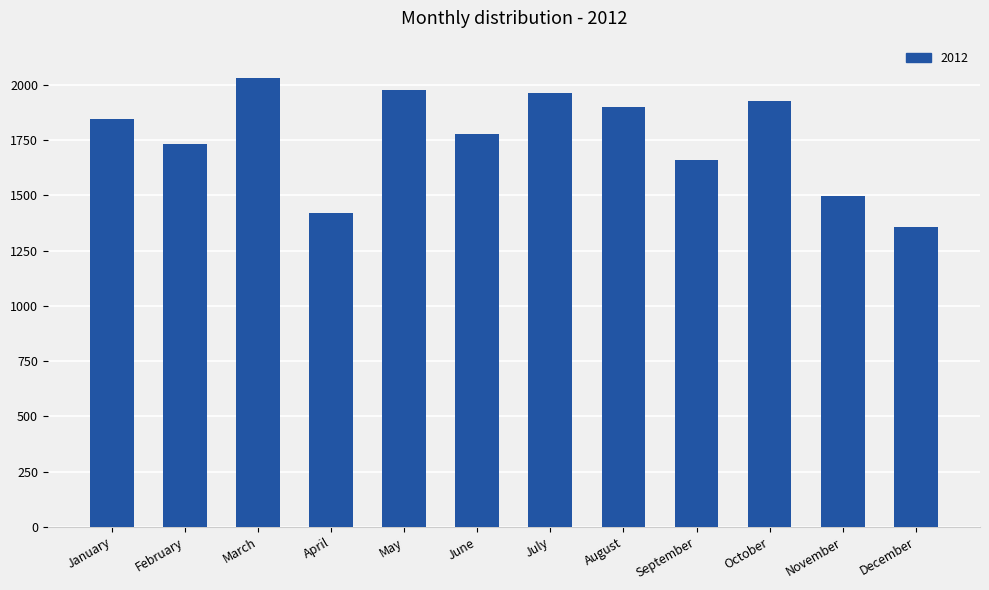

What is the change in value from May to December?

-619